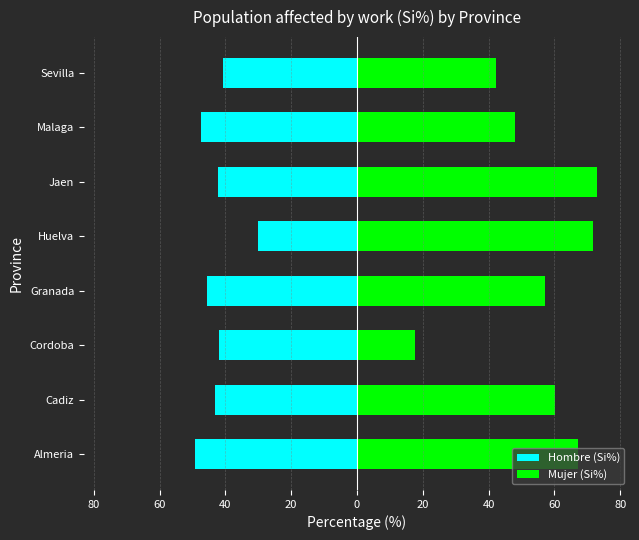

Reading left to right, list all the values displayed in this chart.

Hombre (Si%): -49.4	-43.1	-41.9	-45.7	-30.2	-42.4	-47.3	-40.6
Mujer (Si%): 67.1	60.2	17.6	57.3	71.9	73.0	48.1	42.3